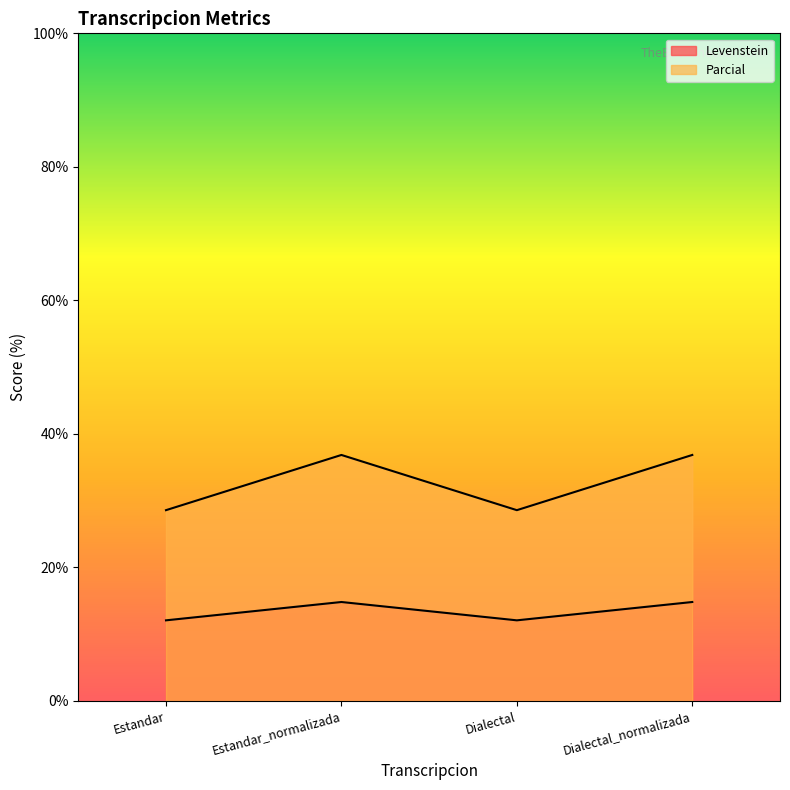

Which category has the lowest value across all series?

Estandar